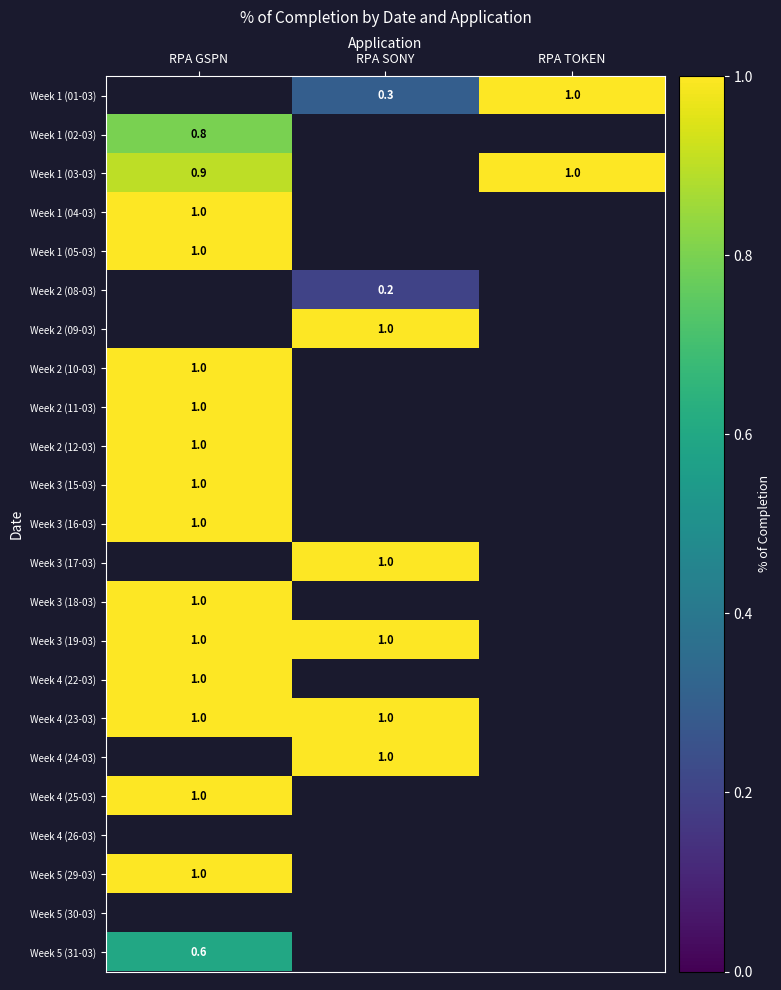

How many values in Week 1 (05-03) are above zero?

1